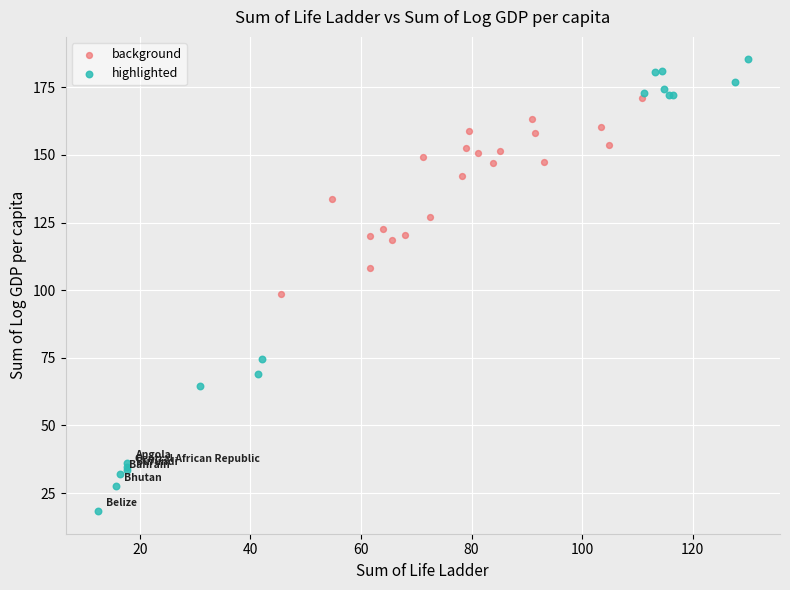

What are all the series names shown in the legend?

background, highlighted